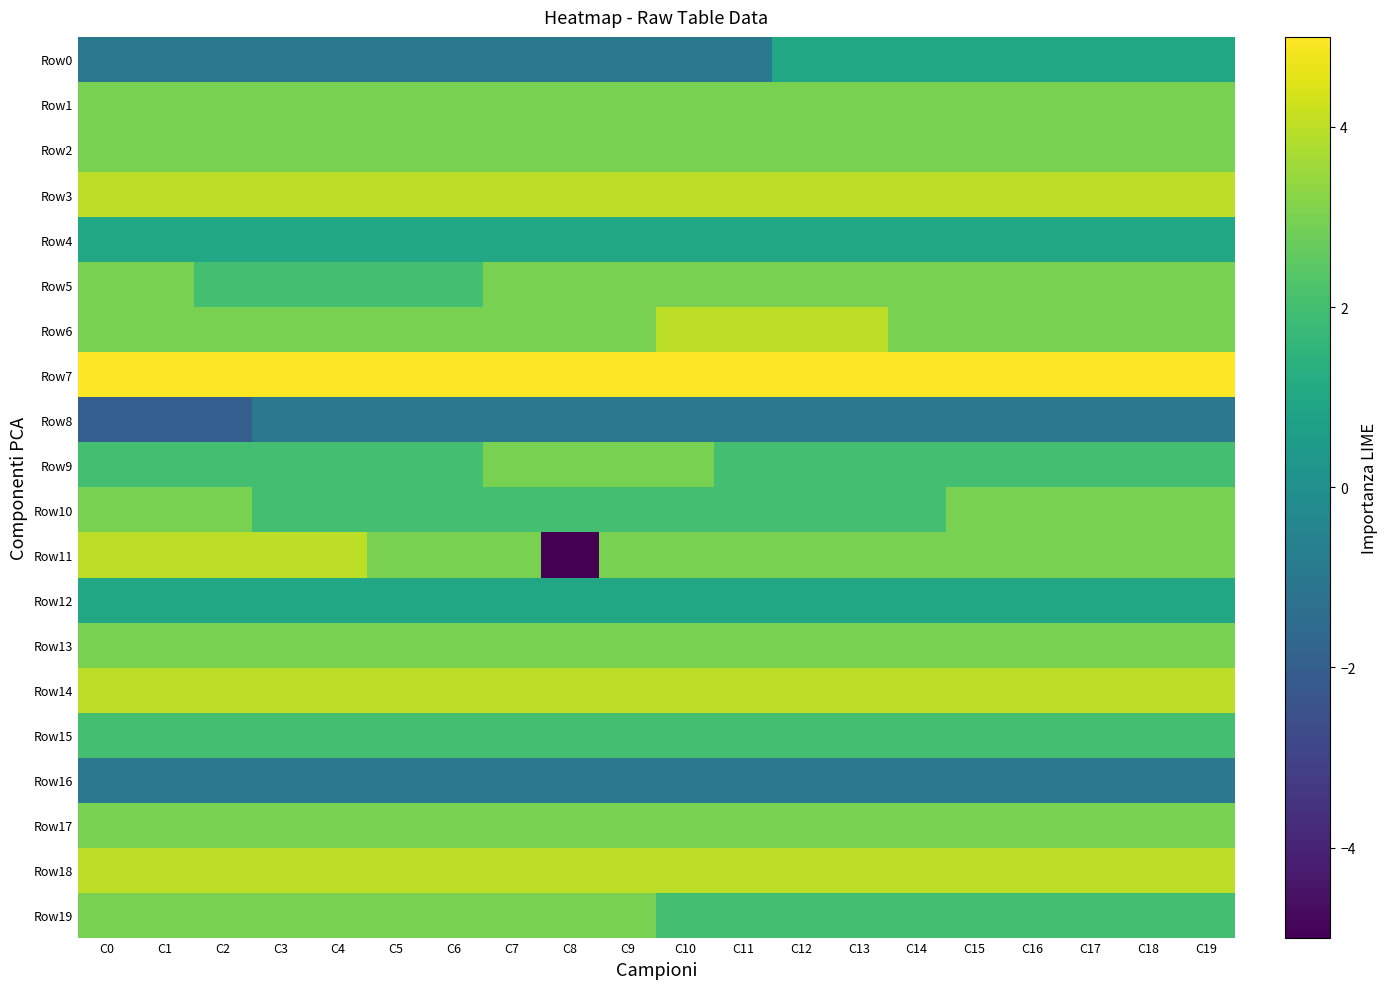

Count the number of categories in the chart.

20